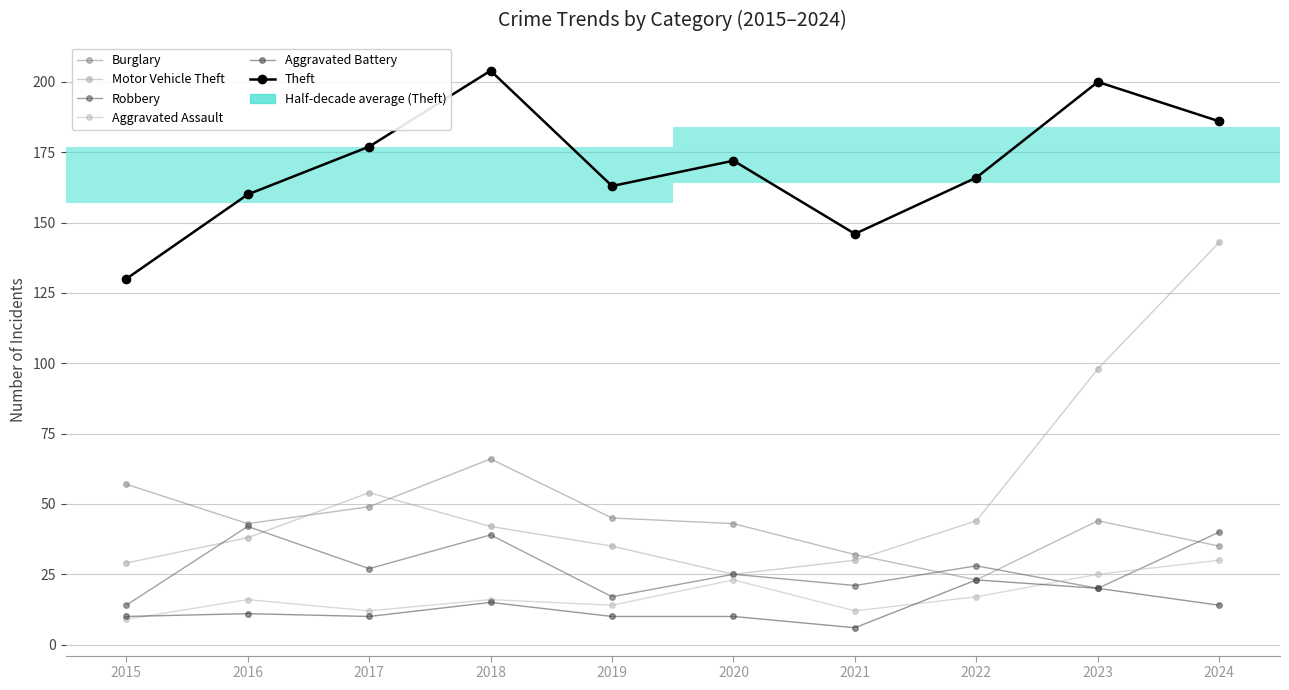

Which series changed the most between 2017 and 2022?

Burglary